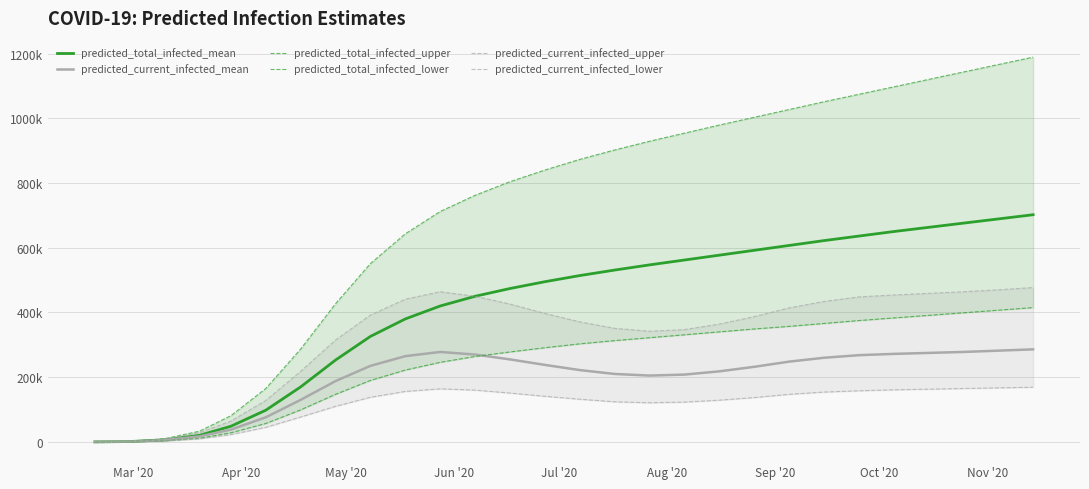

What is the average value of the predicted_current_infected_lower series?

115286